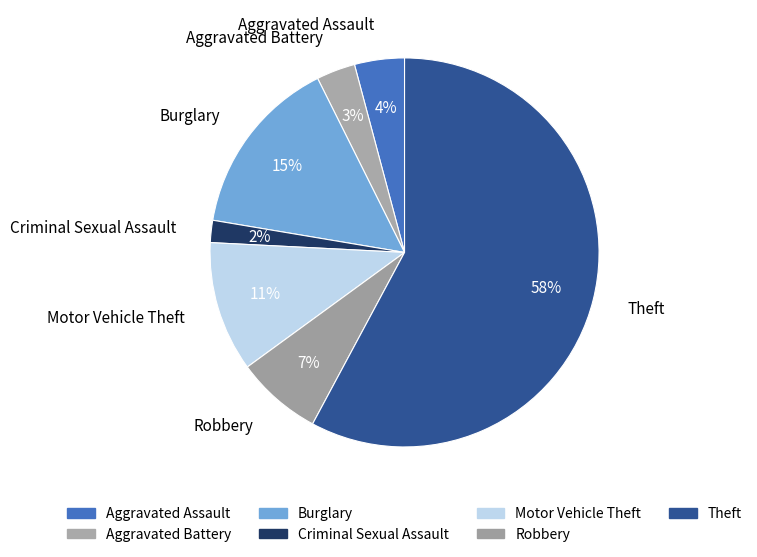

Rank the categories by value from lowest to highest.

Criminal Sexual Assault, Aggravated Battery, Aggravated Assault, Robbery, Motor Vehicle Theft, Burglary, Theft